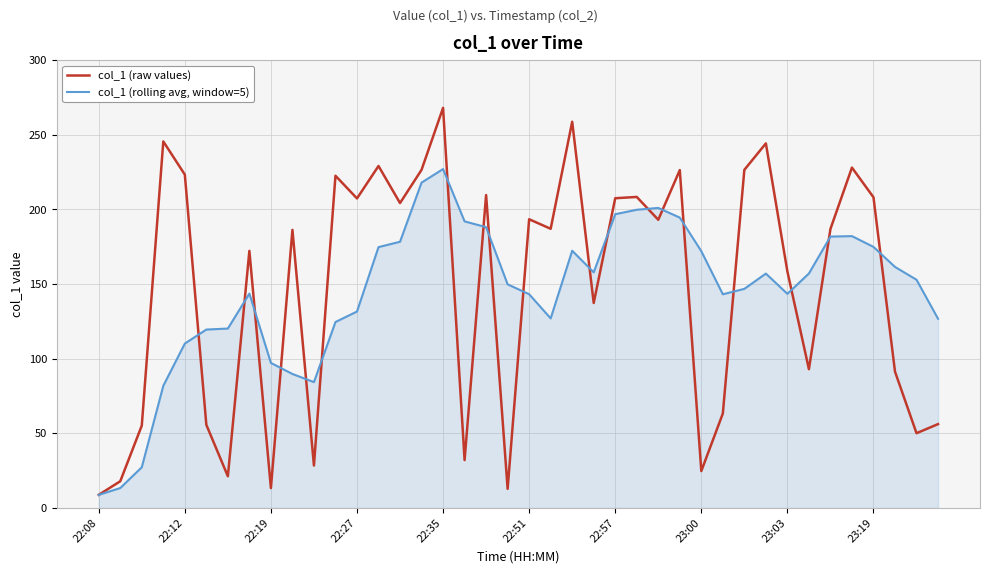

Which series has the widest spread of values?

col_1 (raw values)